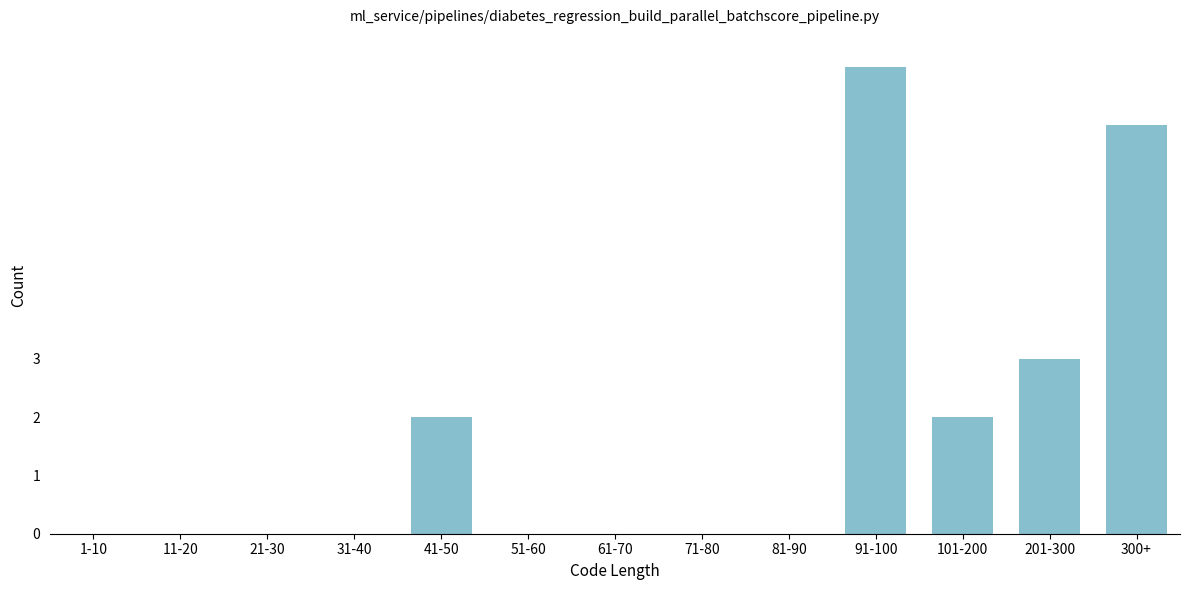

Reading left to right, list all the values displayed in this chart.

1-10=0	11-20=0	21-30=0	31-40=0	41-50=2	51-60=0	61-70=0	71-80=0	81-90=0	91-100=8	101-200=2	201-300=3	300+=7